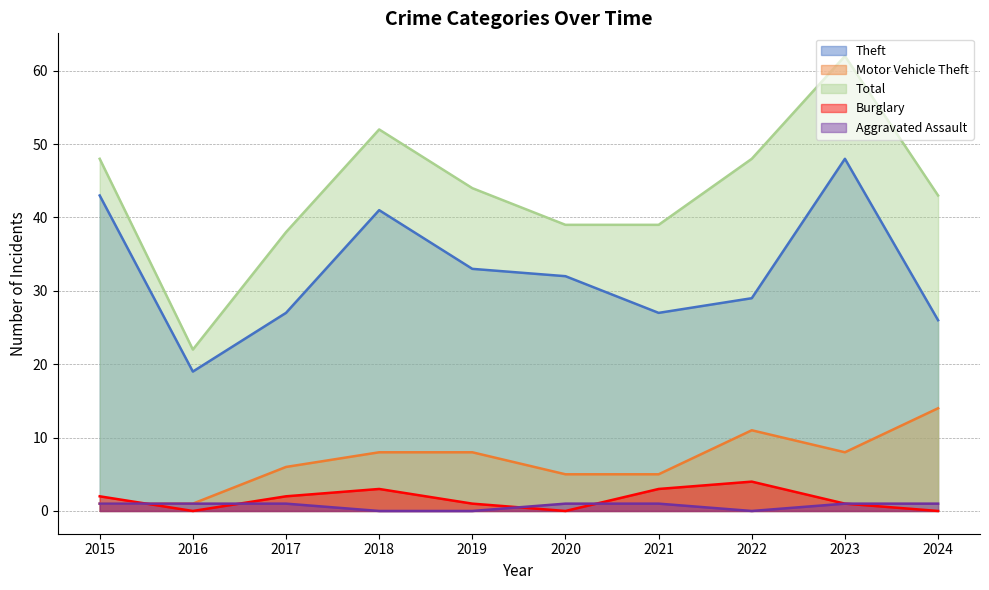

What is the sum of the Motor Vehicle Theft values at 2022 and 2016?

12